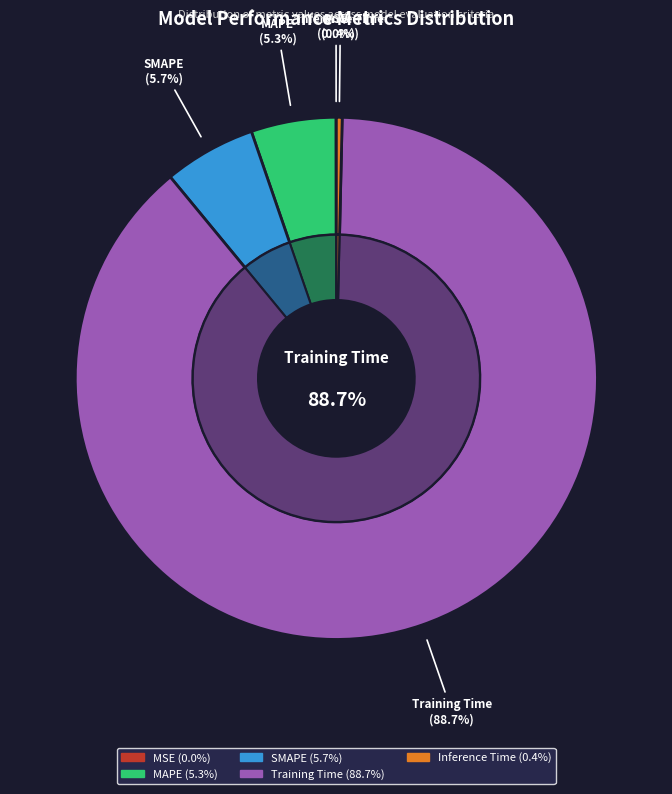

Which has a higher value, Inference Time or MSE?

Inference Time